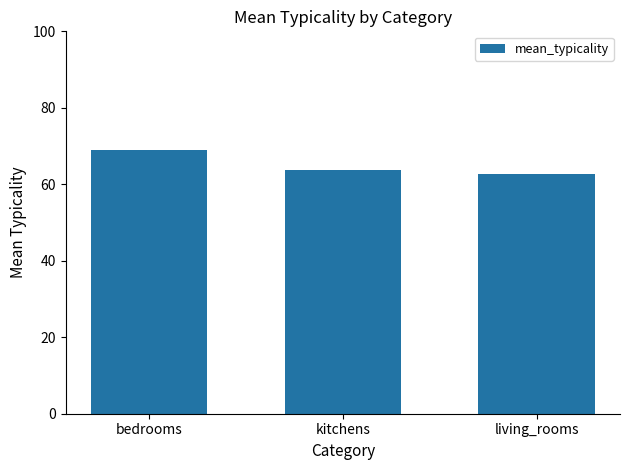

What is the minimum value shown in the chart?

62.8